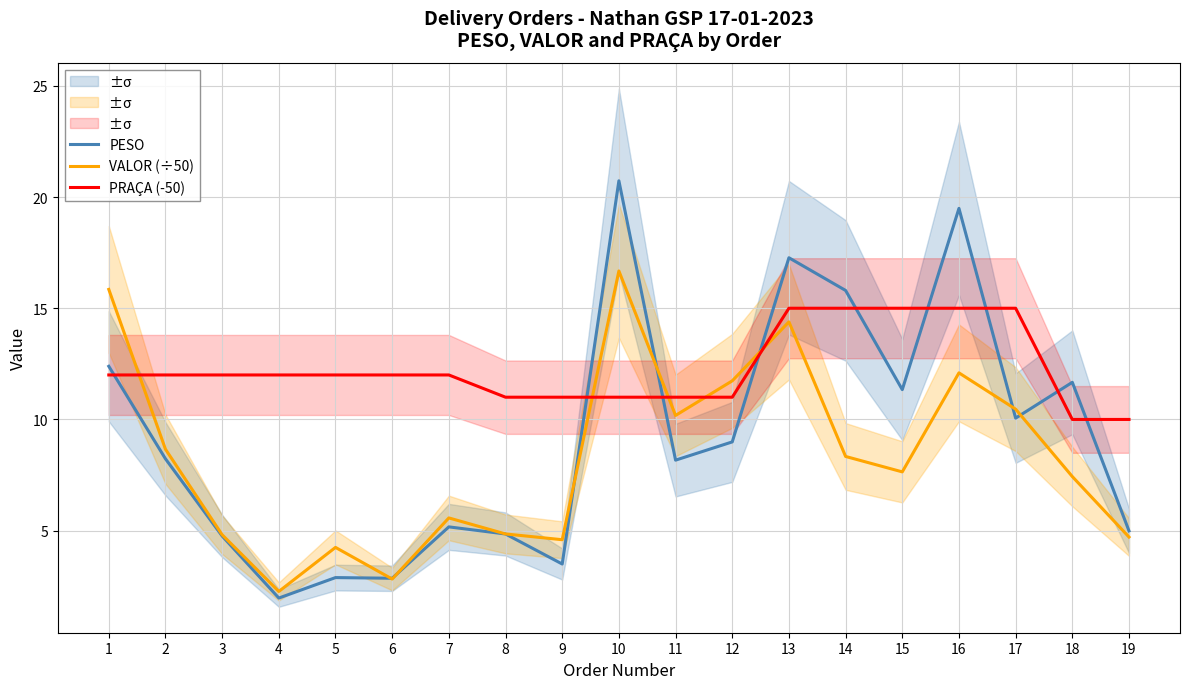

How many interior local valleys does the PESO series have?

6